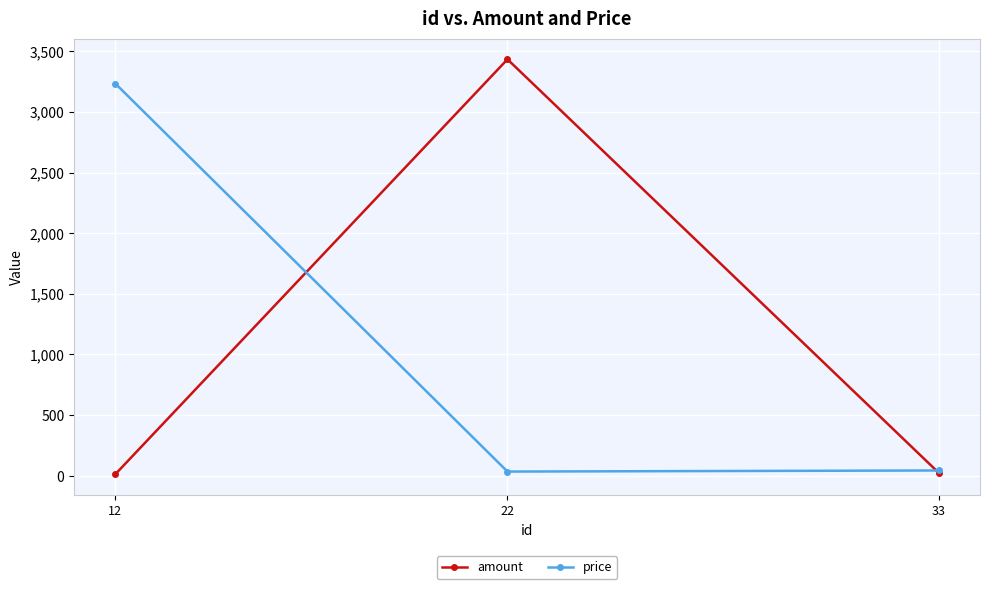

Between 12 and 33, which series saw the biggest shift?

price